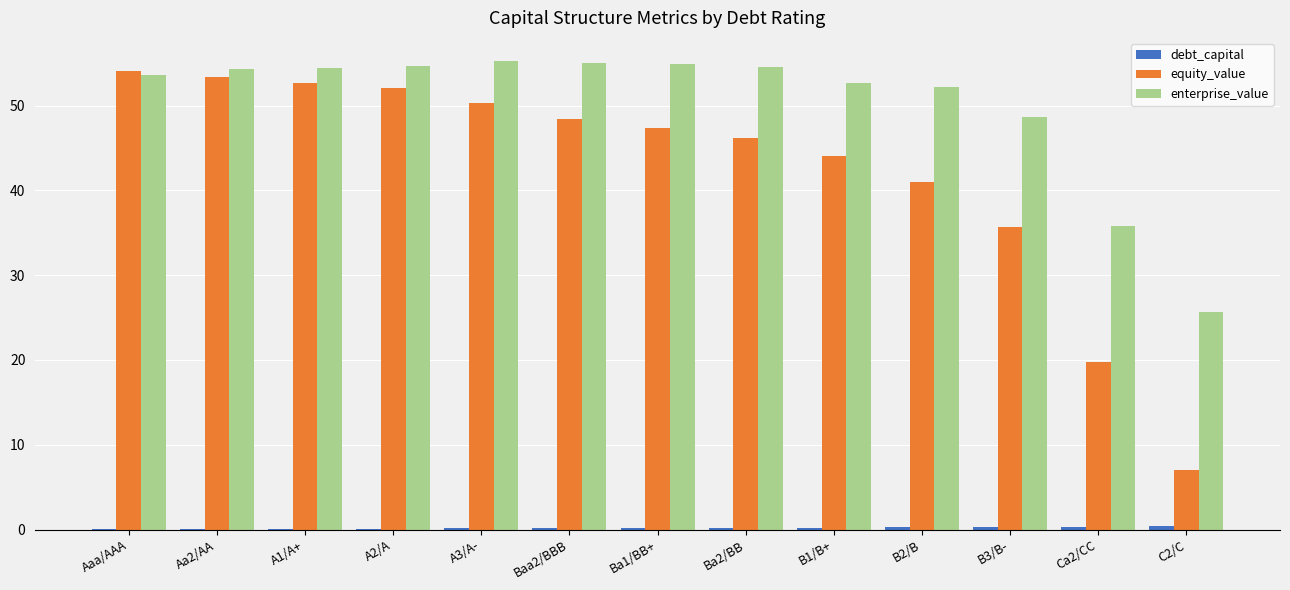

The equity_value series shows 68.4 at Ba2/BB. True or false?

False